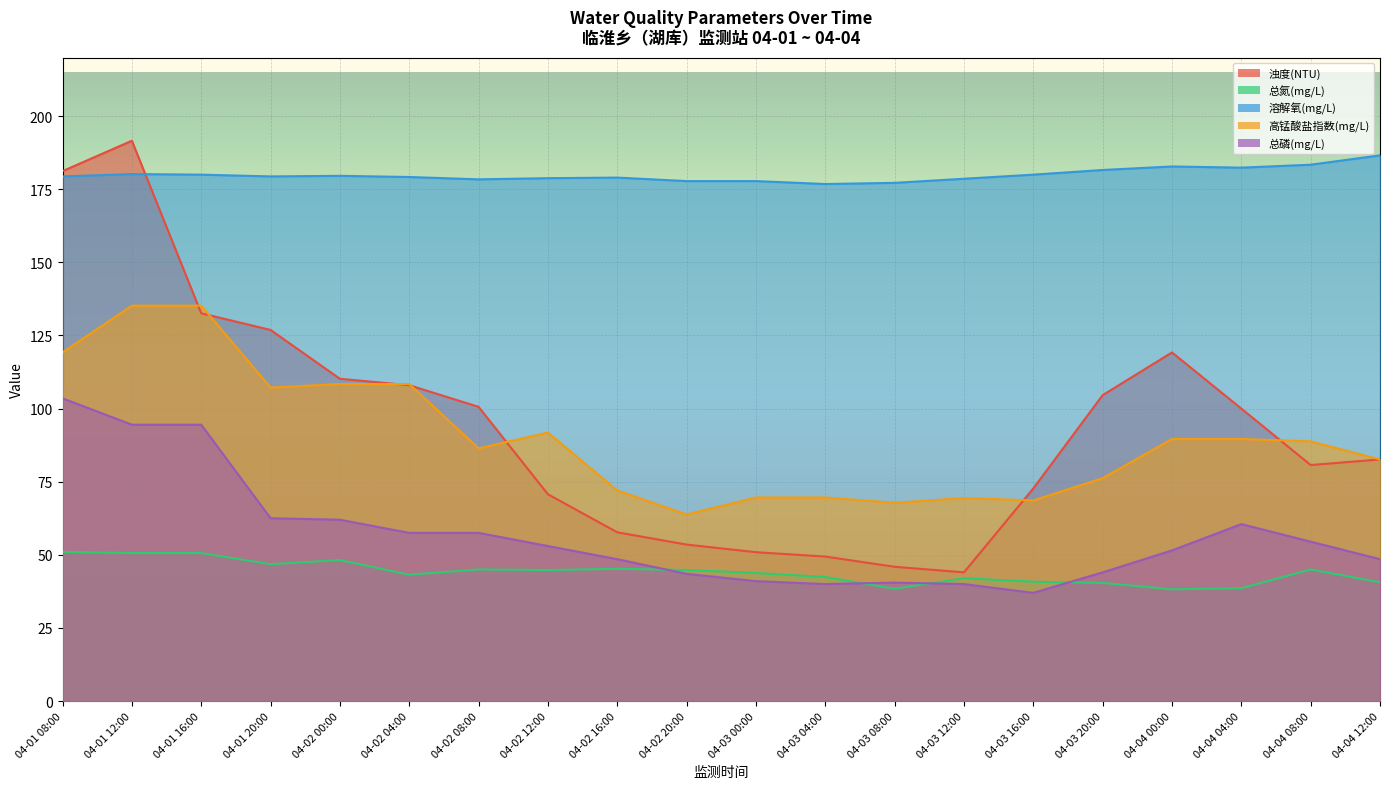

At which label does 浊度(NTU) first exceed 100?

04-01 08:00